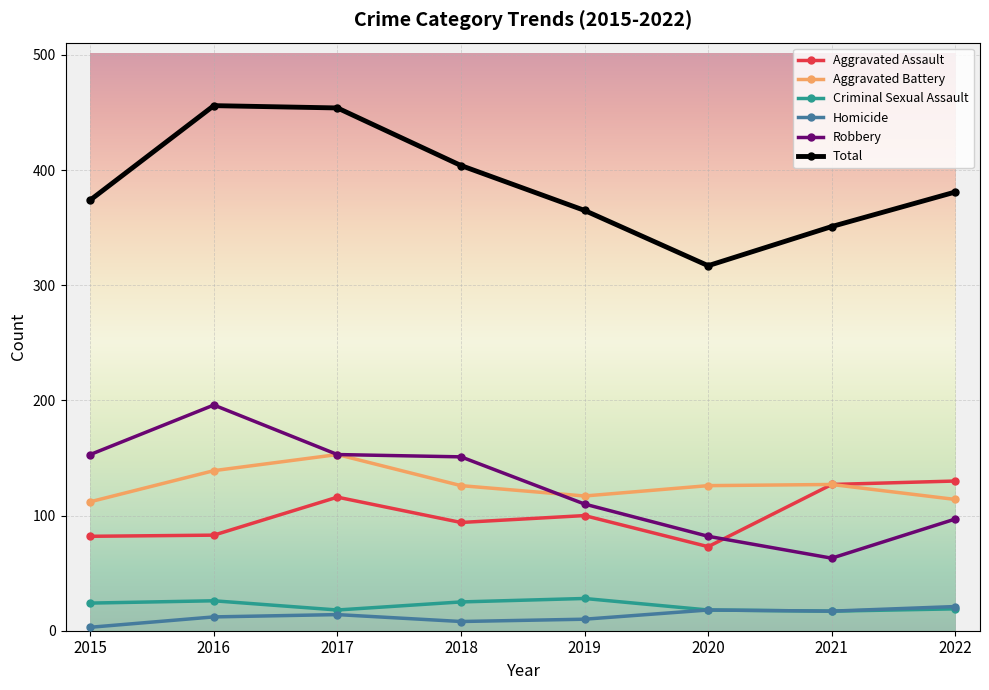

Which series has the widest spread of values?

Total